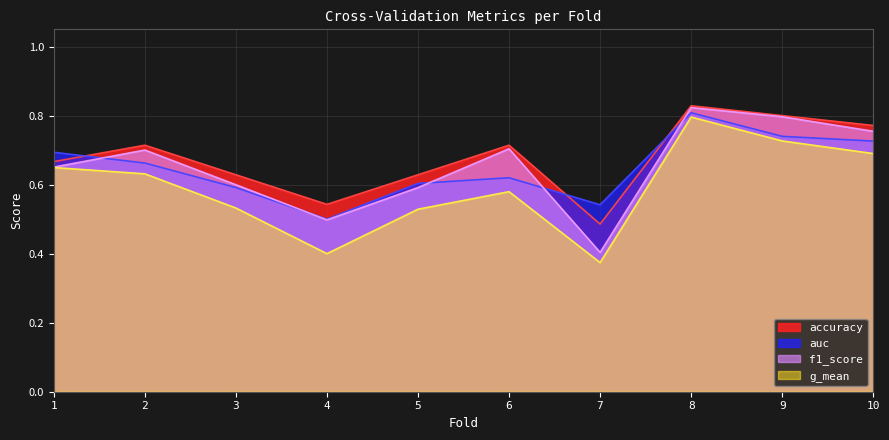

Between 3 and 7, which is larger?

3